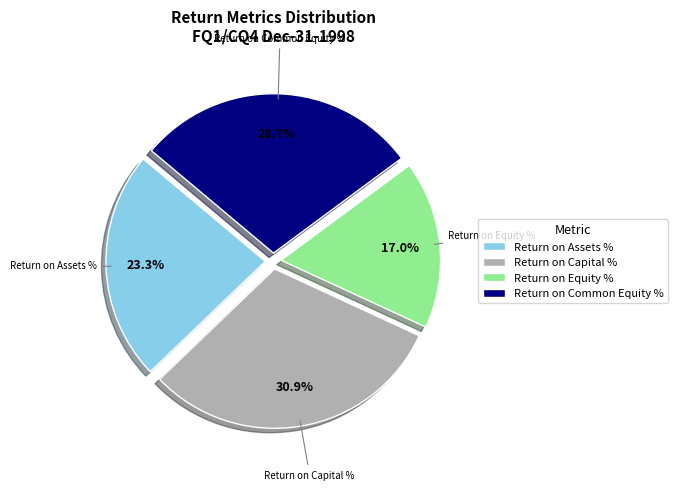

To the nearest percent, what portion does Return on Equity % represent?

17%